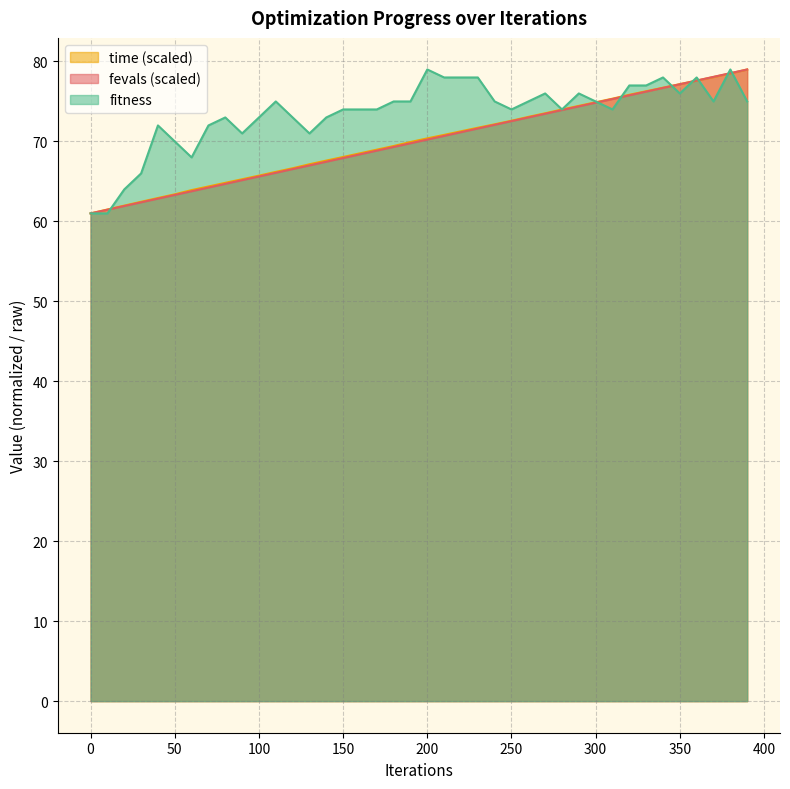

Which series has the widest spread of values?

fitness